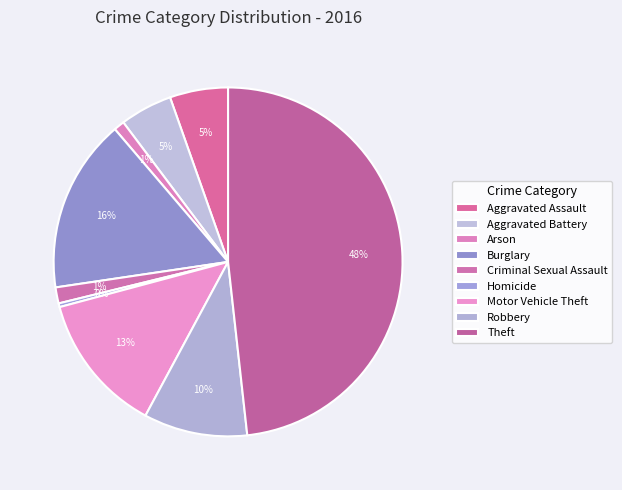

What percentage is the Robbery slice, to the nearest percent?

10%